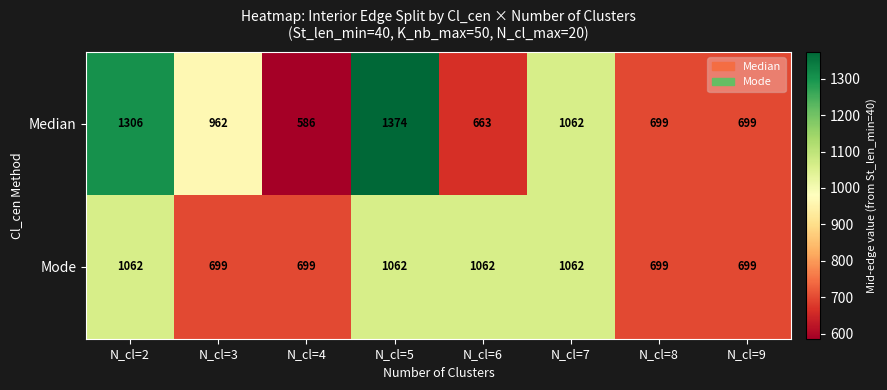

Which label corresponds to the smallest value in the chart?

N_cl=4